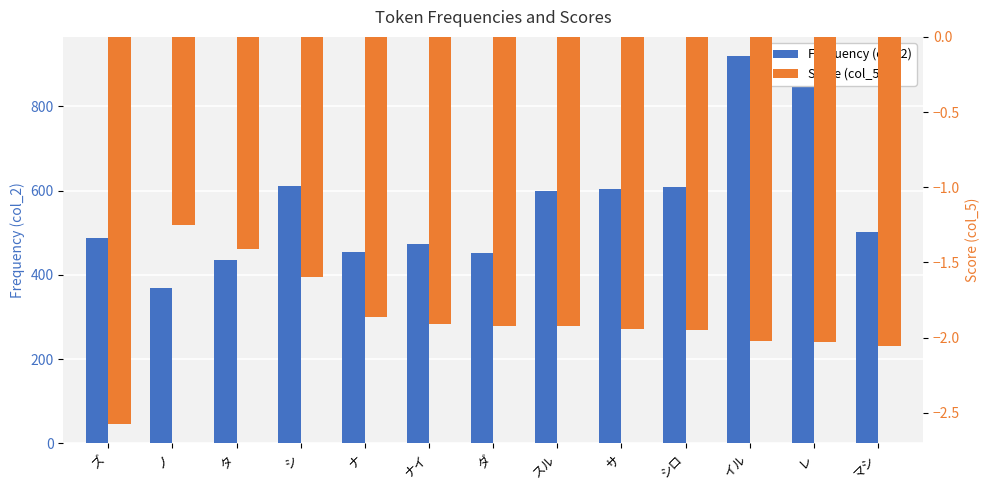

Which label corresponds to the largest value in the chart?

イル